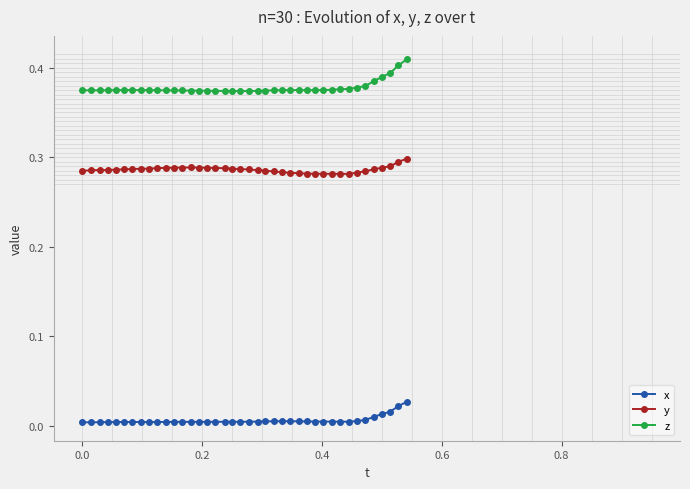

List the series in order of their overall mean, highest first.

z, y, x